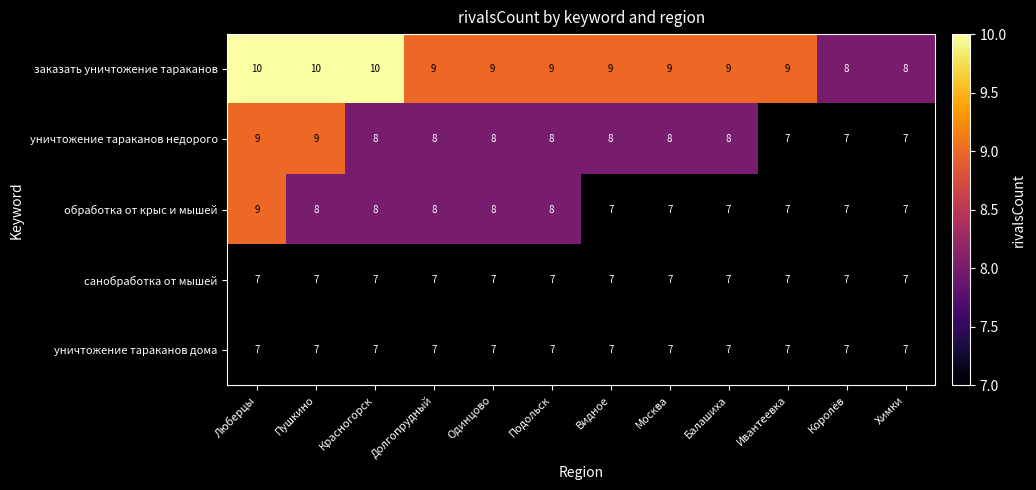

What is the minimum value for санобработка от мышей?

7